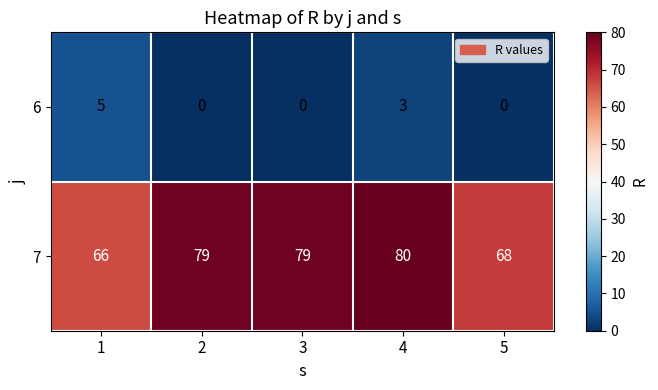

What is the highest value of the 7 series?

80